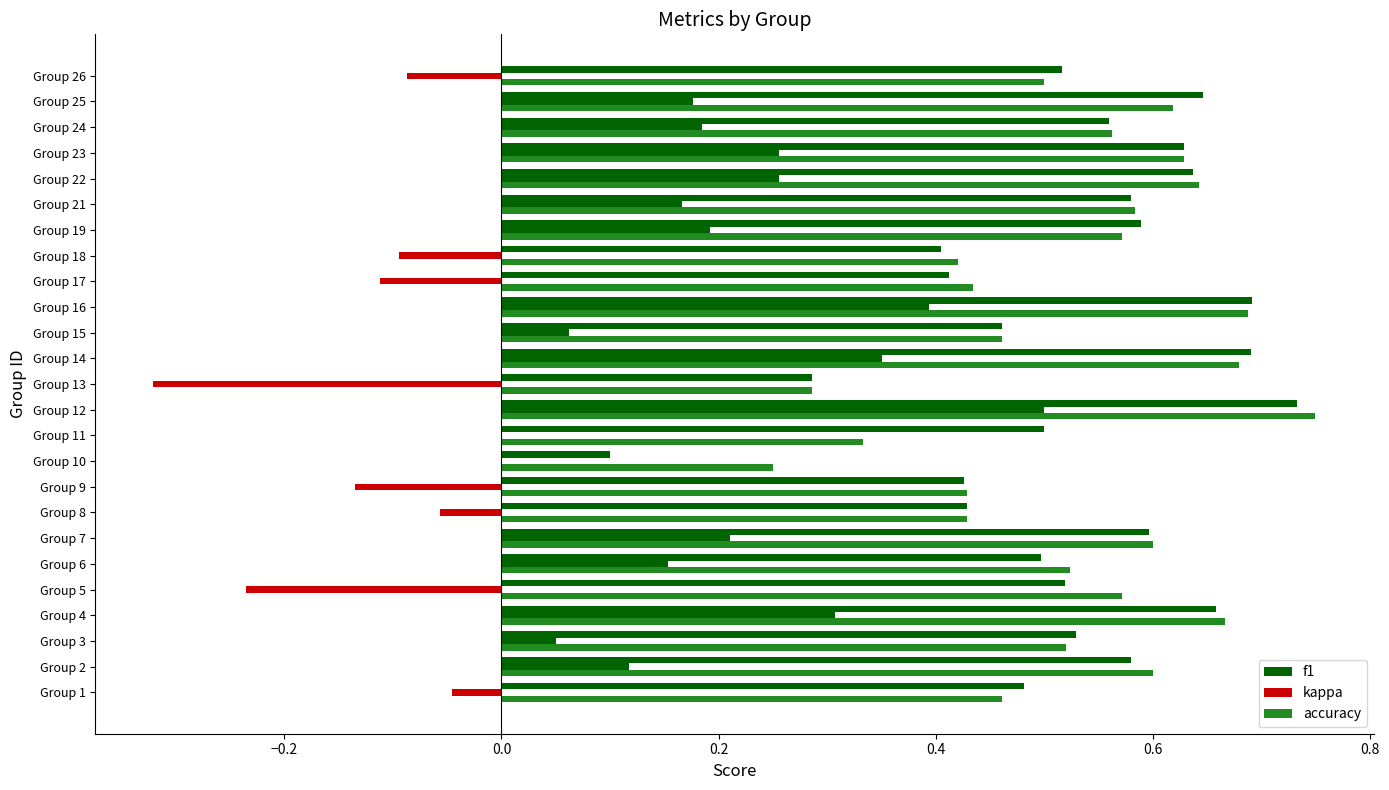

What are all the series names shown in the legend?

f1, kappa, accuracy